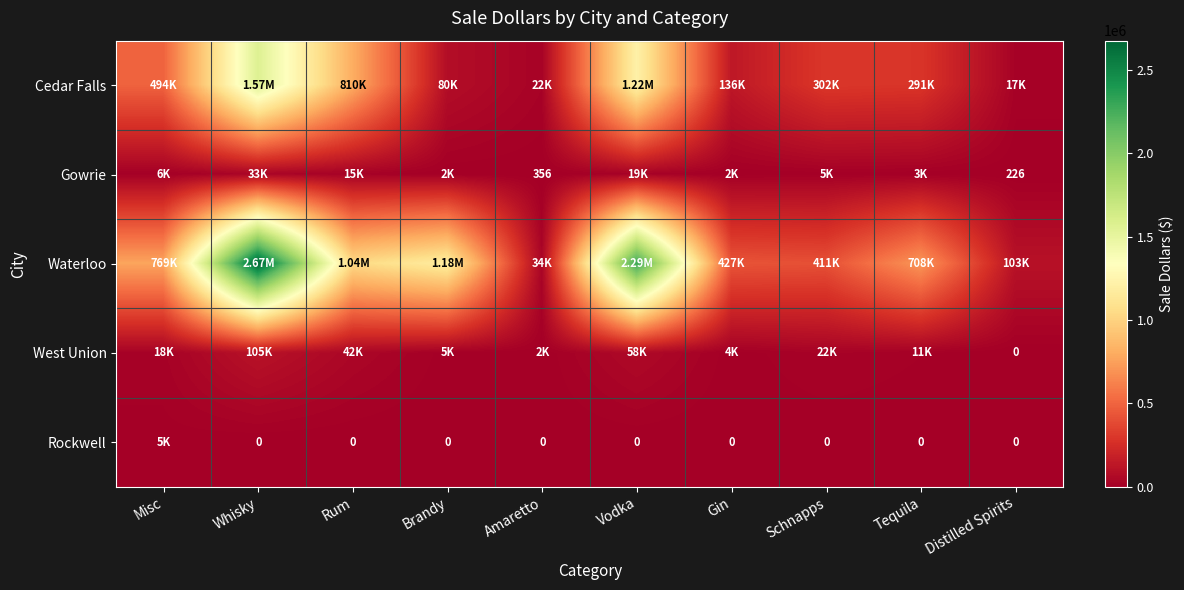

What is the difference between the maximum and minimum values in the West Union series?

104745